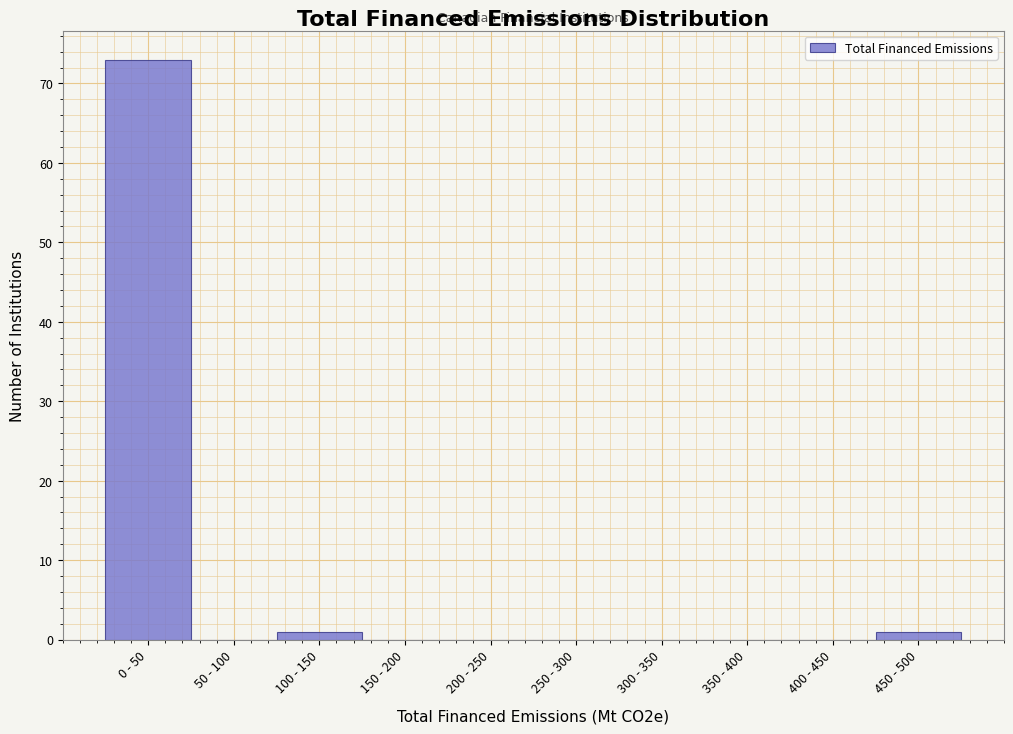

Reading left to right, extract all data points from this chart.

0 - 50=73	50 - 100=0	100 - 150=1	150 - 200=0	200 - 250=0	250 - 300=0	300 - 350=0	350 - 400=0	400 - 450=0	450 - 500=1